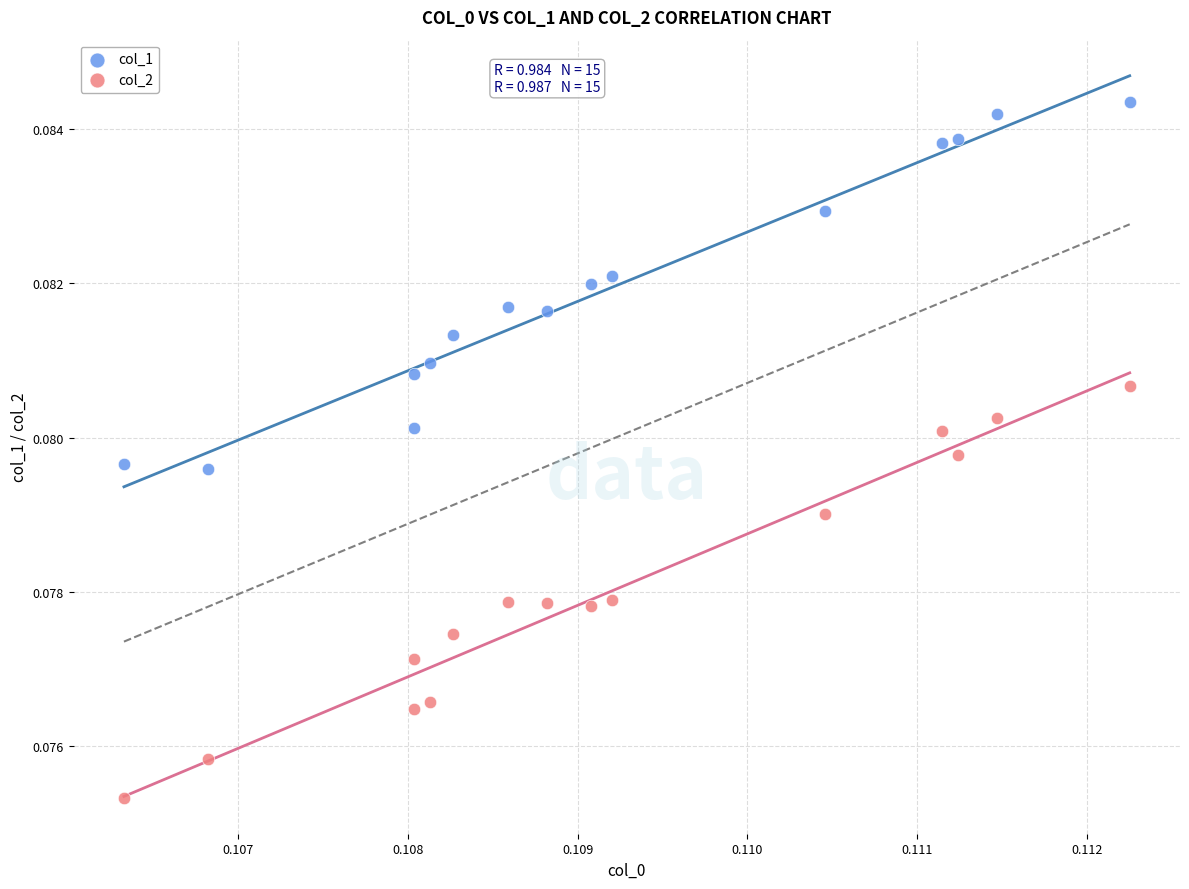

Which series reaches the minimum Y coordinate?

col_2